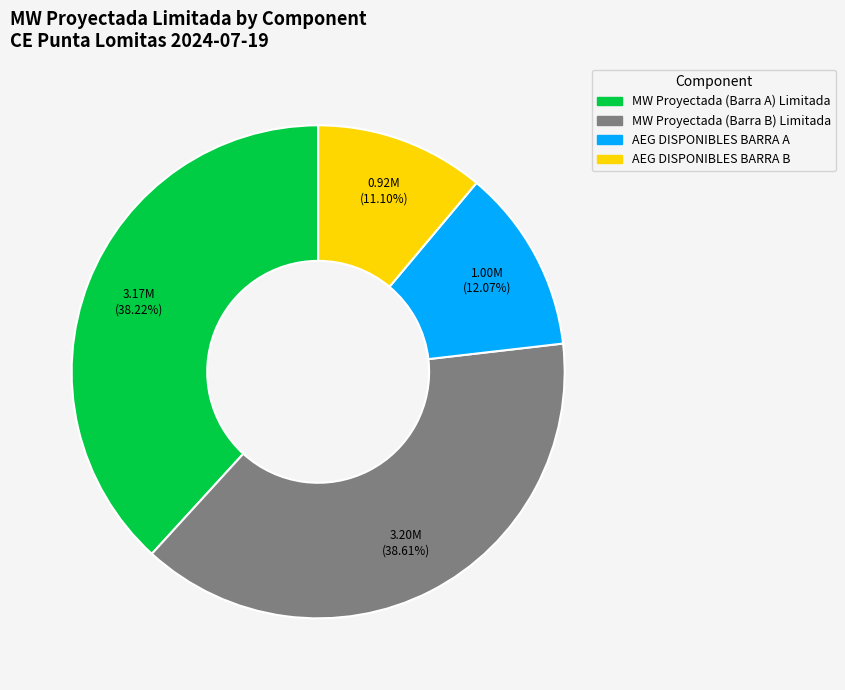

Does any single category account for the majority?

No